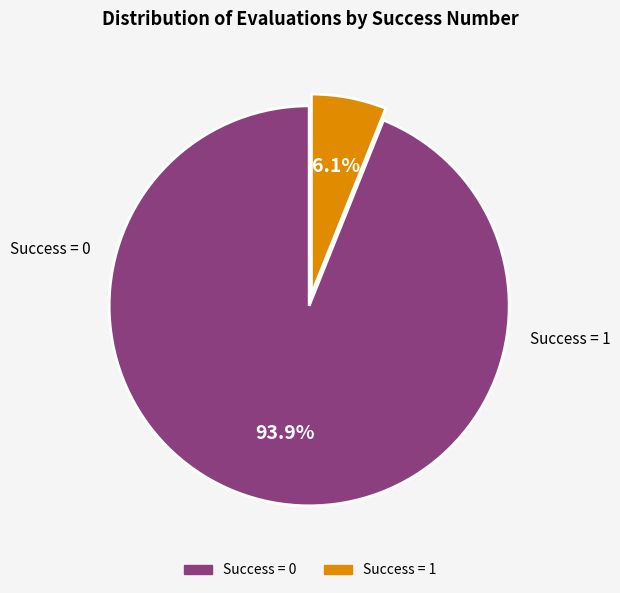

Is there a majority slice in this chart?

Yes